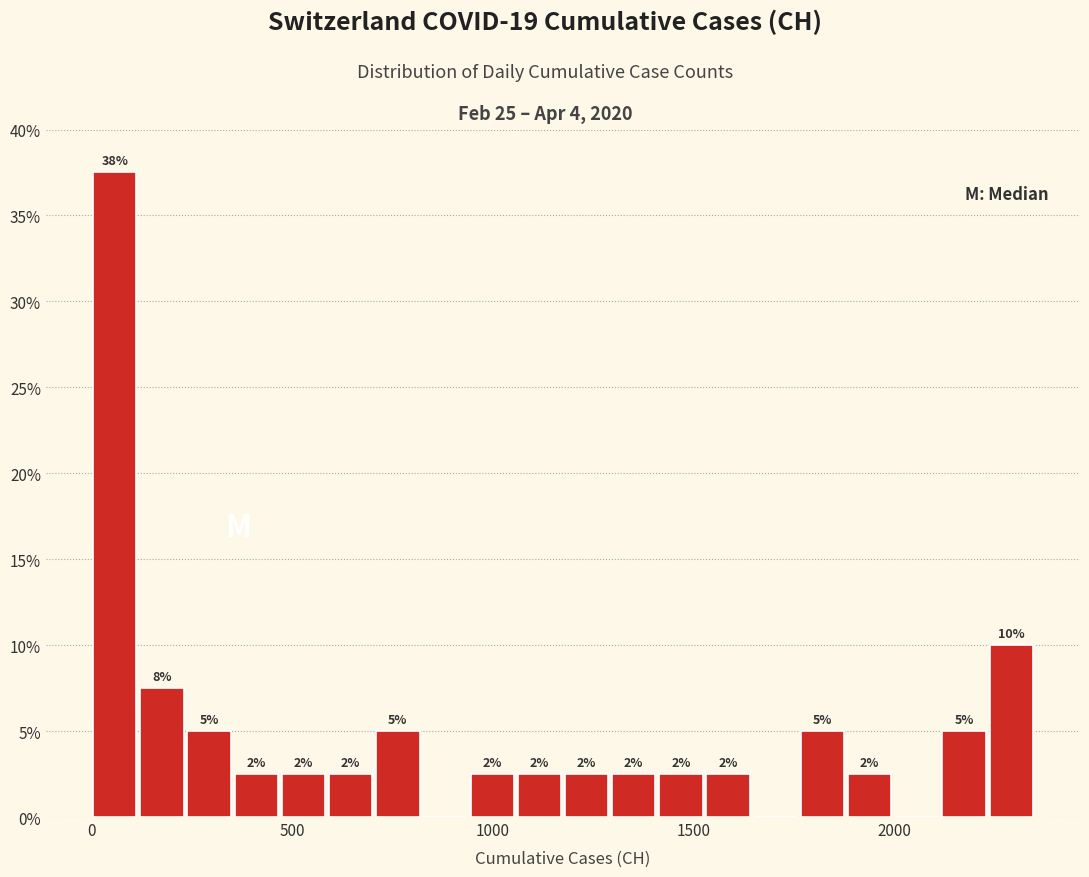

Around what value on the x-axis is the tallest bar? Give the approximate position of its centre, as read against the axis.

50